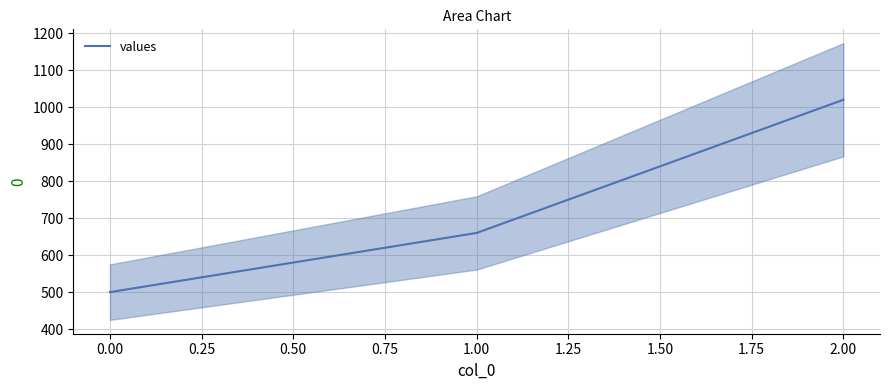

How many data points does each series have?

3